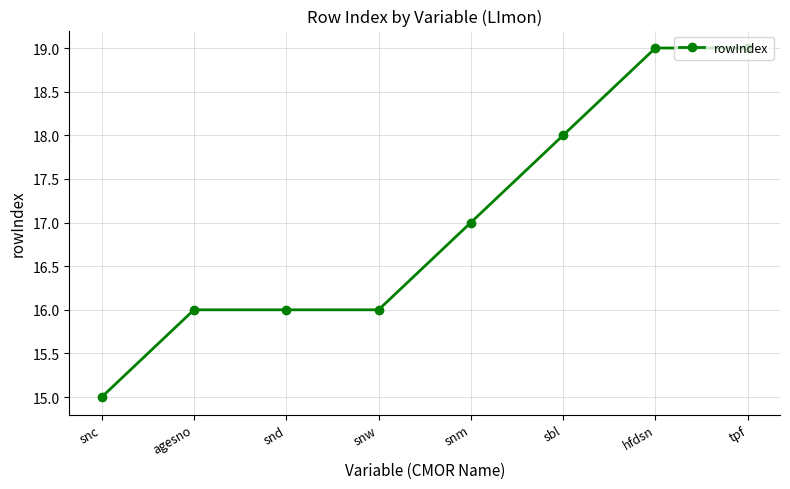

What is the difference between the maximum and minimum values?

4